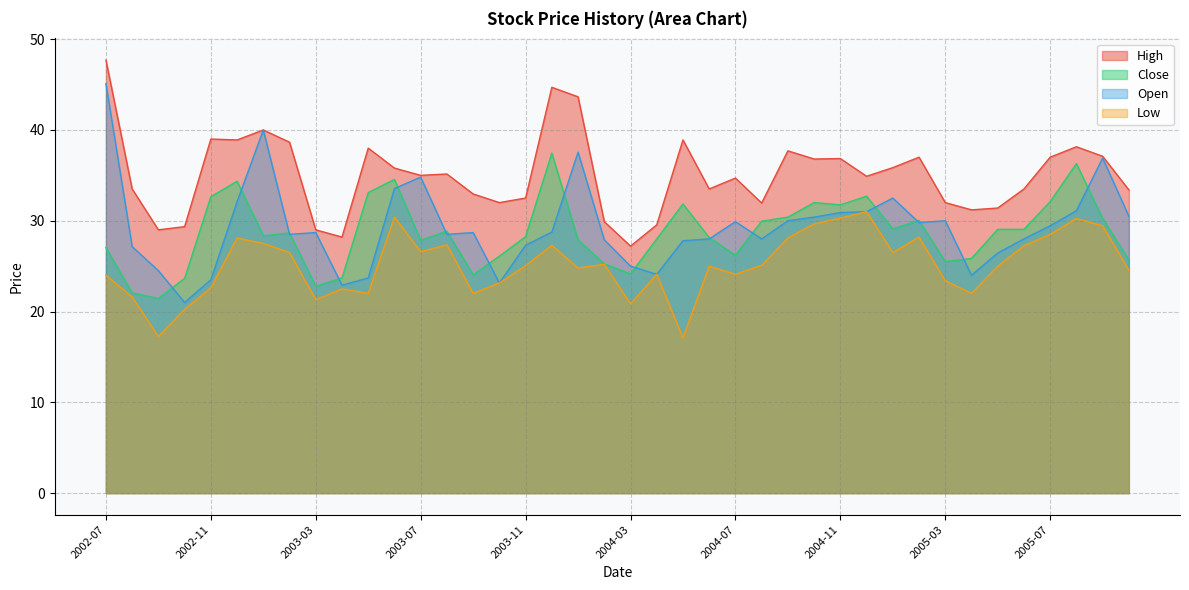

What is the maximum value for Low?

31.0